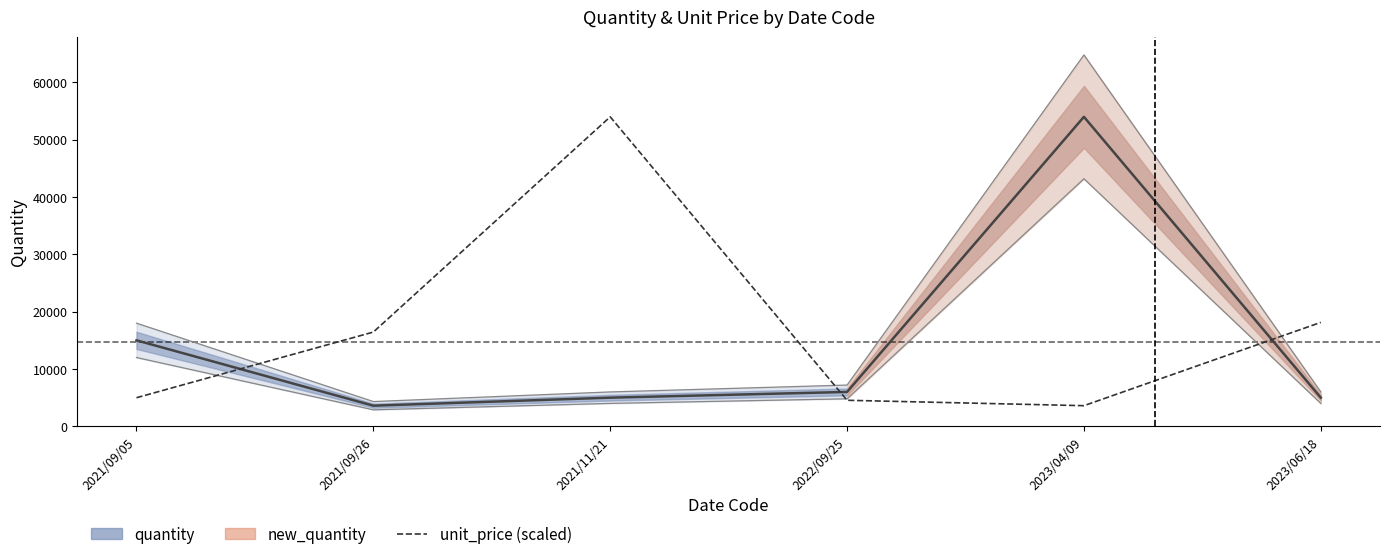

What is the label of the 4th point from the right?

2021/11/21